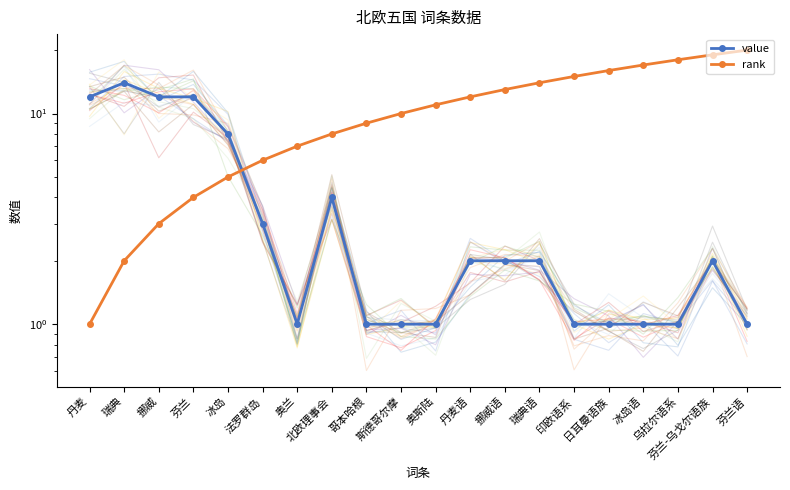

The value of rank at 挪威语 is 13. True or false?

True